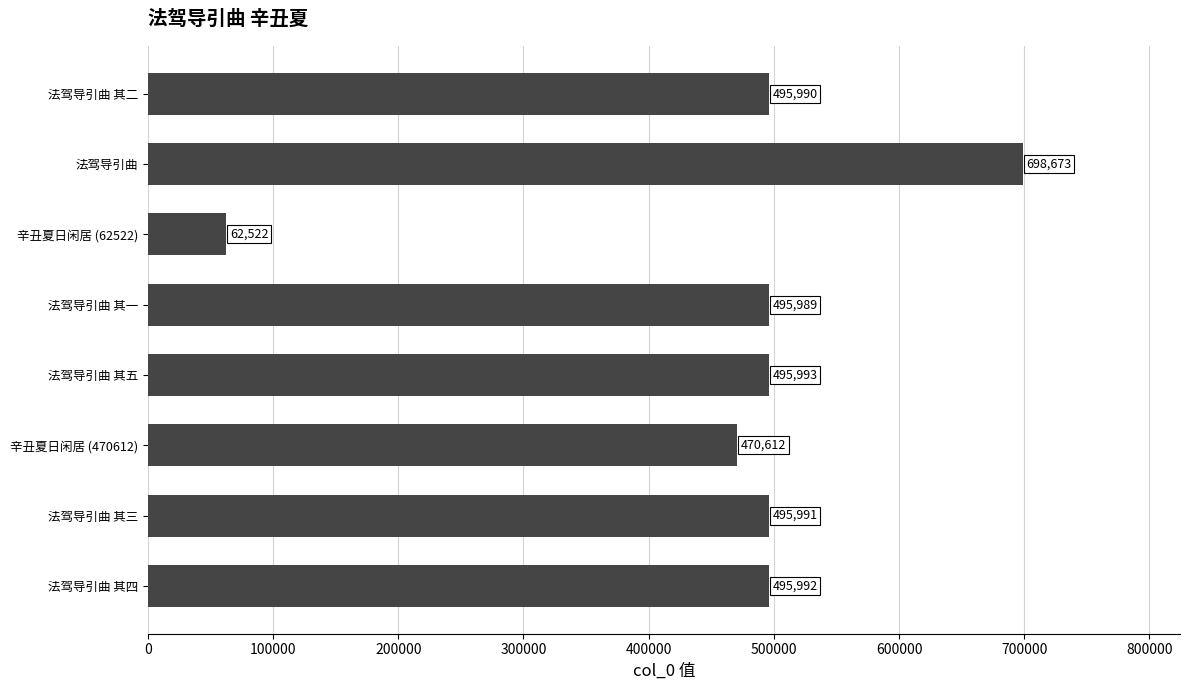

Which category has the lowest value across all series?

辛丑夏日闲居 (62522)